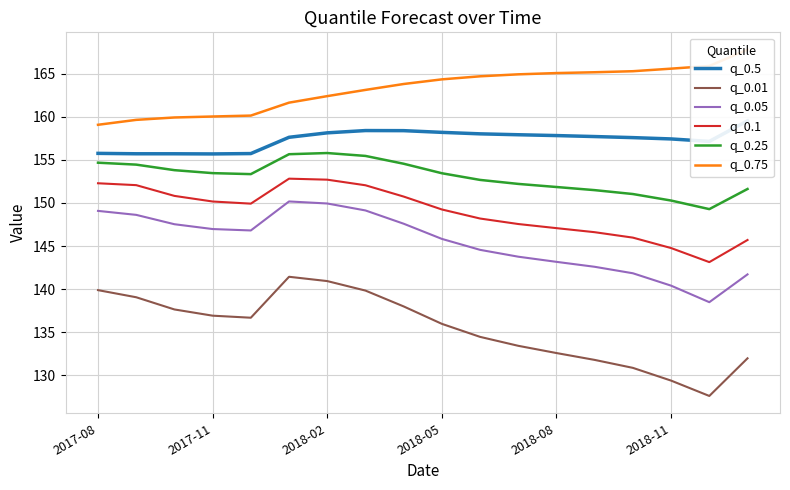

How many data points in q_0.75 are above 164?

9